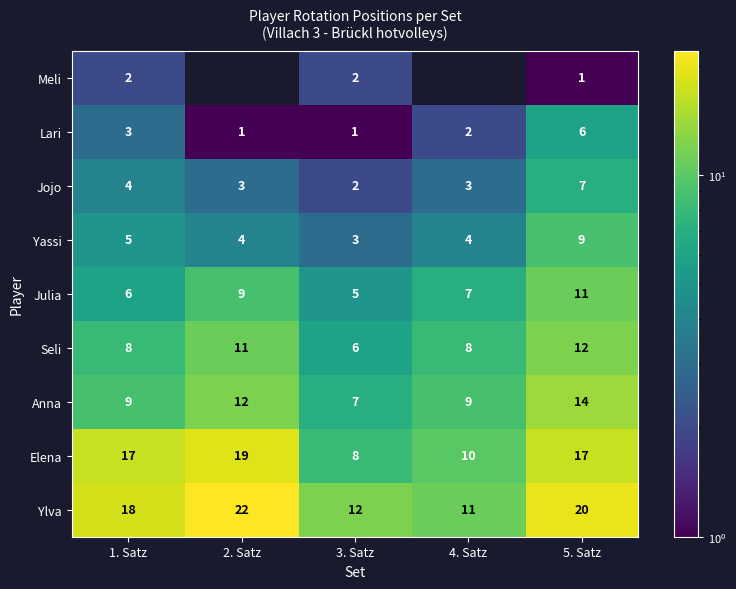

Which has a higher value, 5. Satz or 3. Satz?

3. Satz